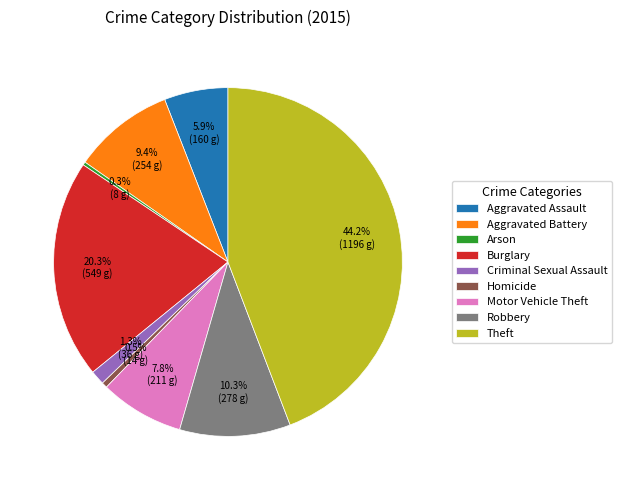

To the nearest percent, what is the average slice percentage?

11%